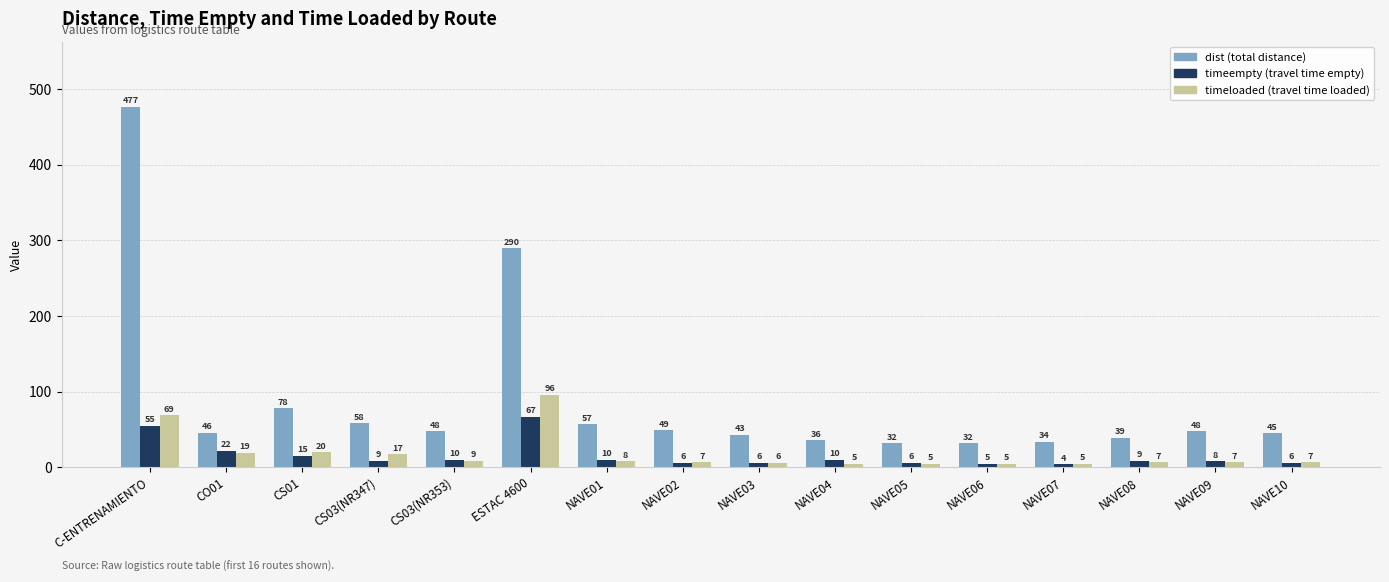

What is the difference between the highest and lowest values at NAVE03?

37